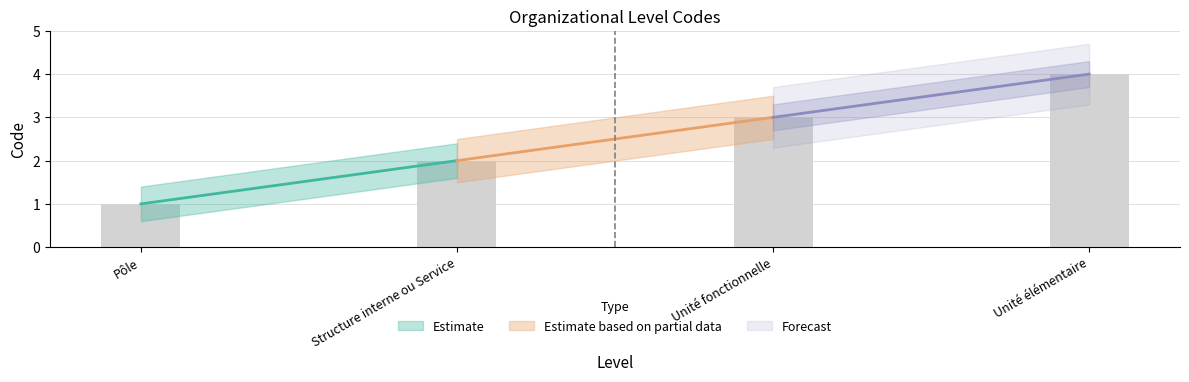

How many bars are there in total?

4